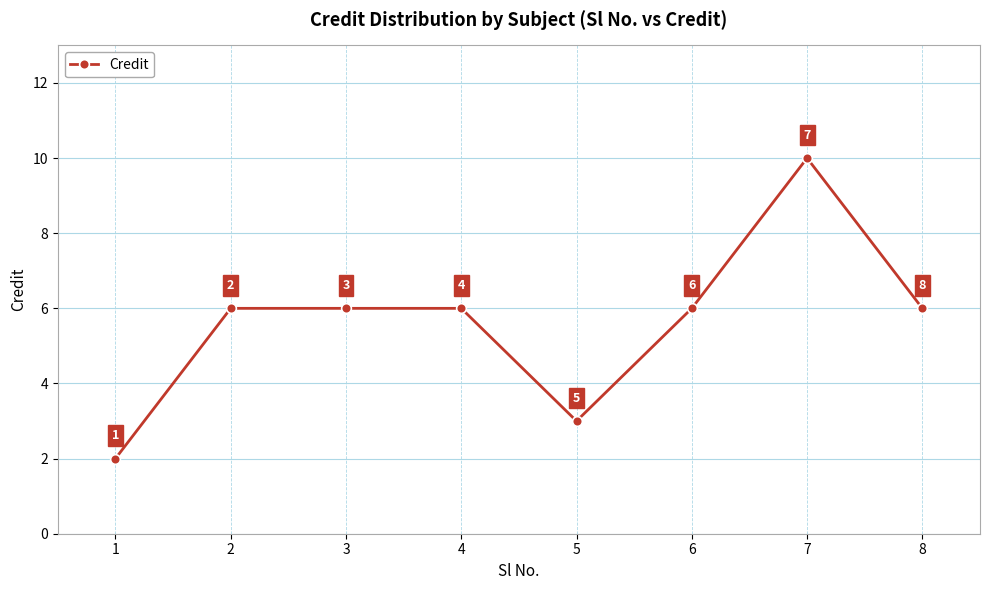

What is the value of the 4th point from the left?

6